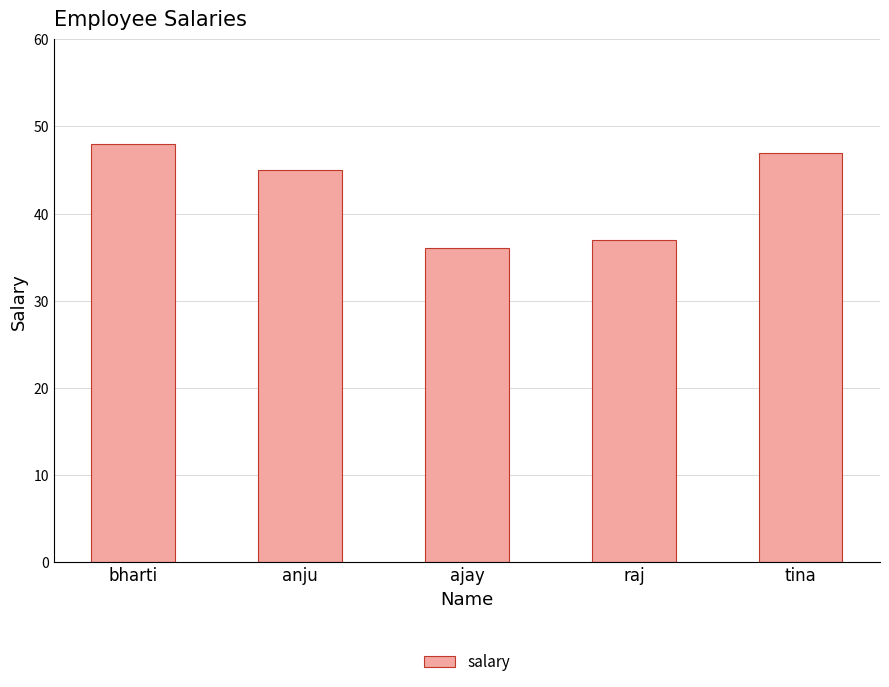

At which label is the value closest to 42?

anju